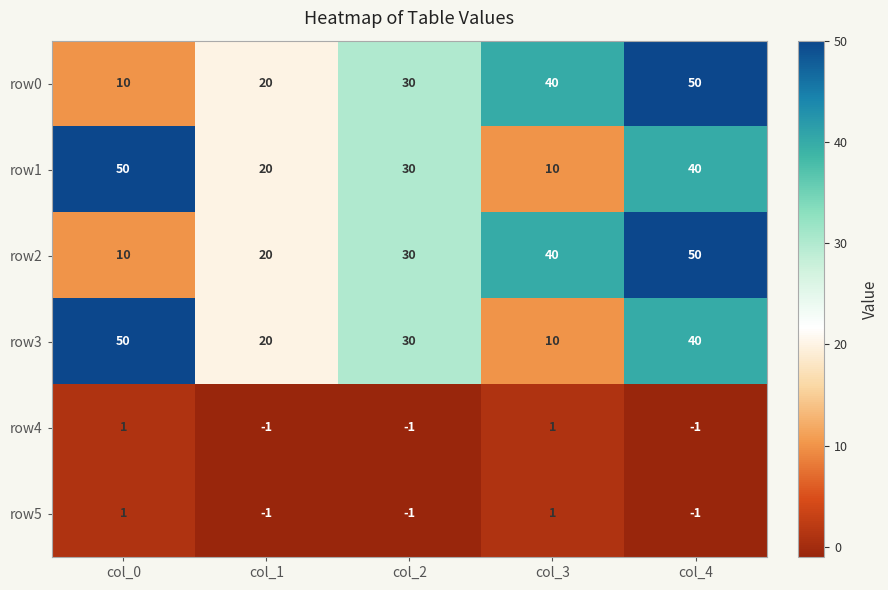

What is the average value of the row3 series?

30